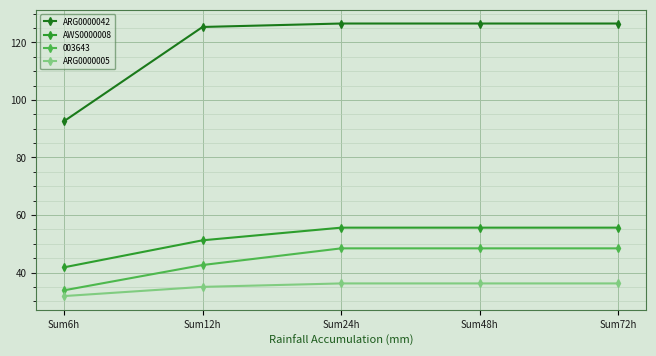

Which series changed the most between Sum12h and Sum72h?

003643